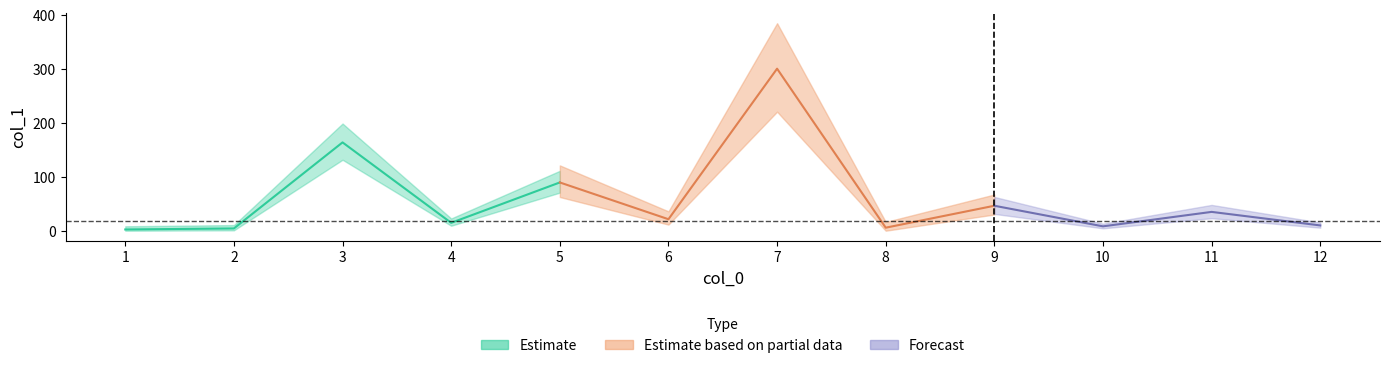

The value at 12 is 9.8. True or false?

True